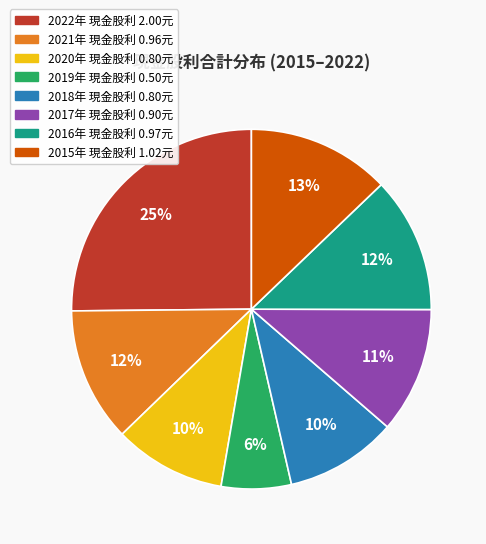

To the nearest percent, what is the average slice percentage?

12%